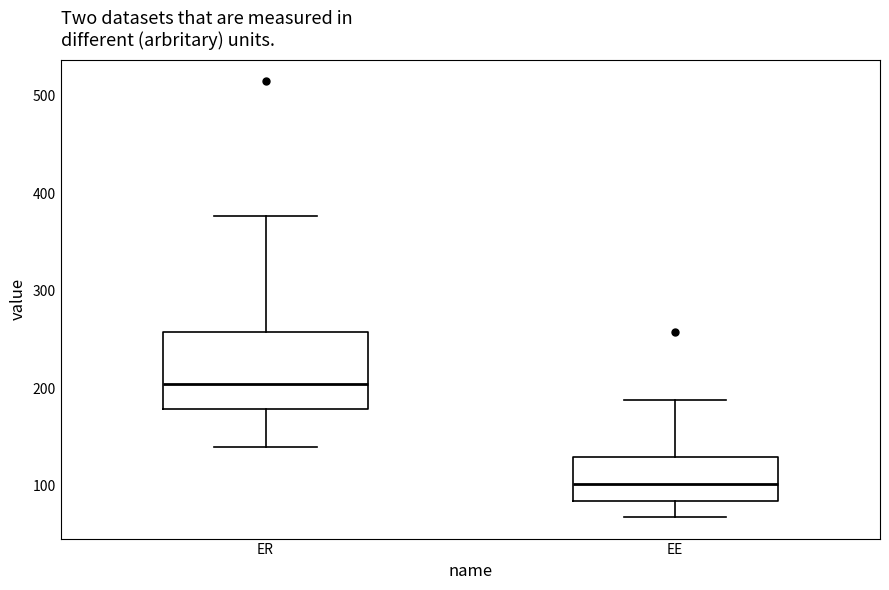

Which box has the lowest median line?

EE